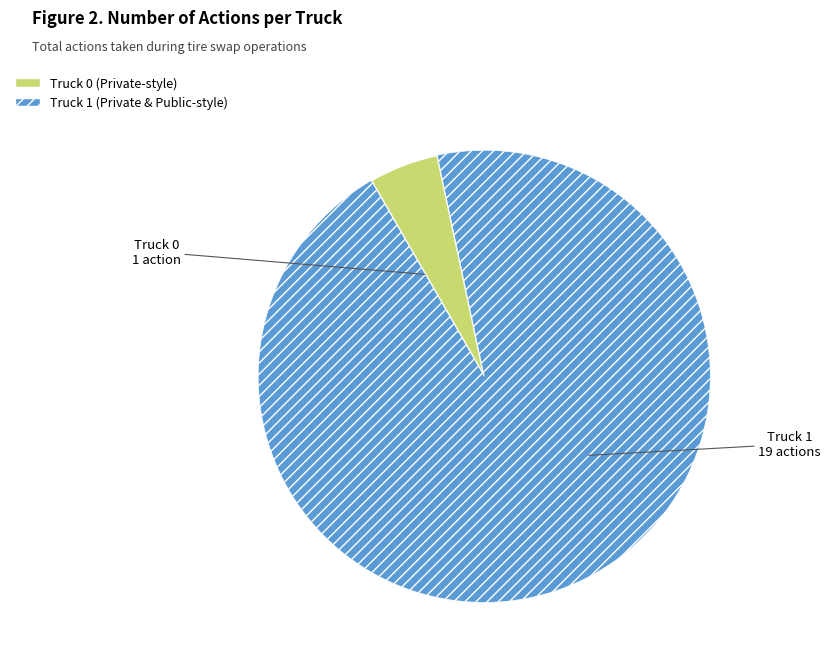

Is there any slice that represents more than half of the pie?

Yes